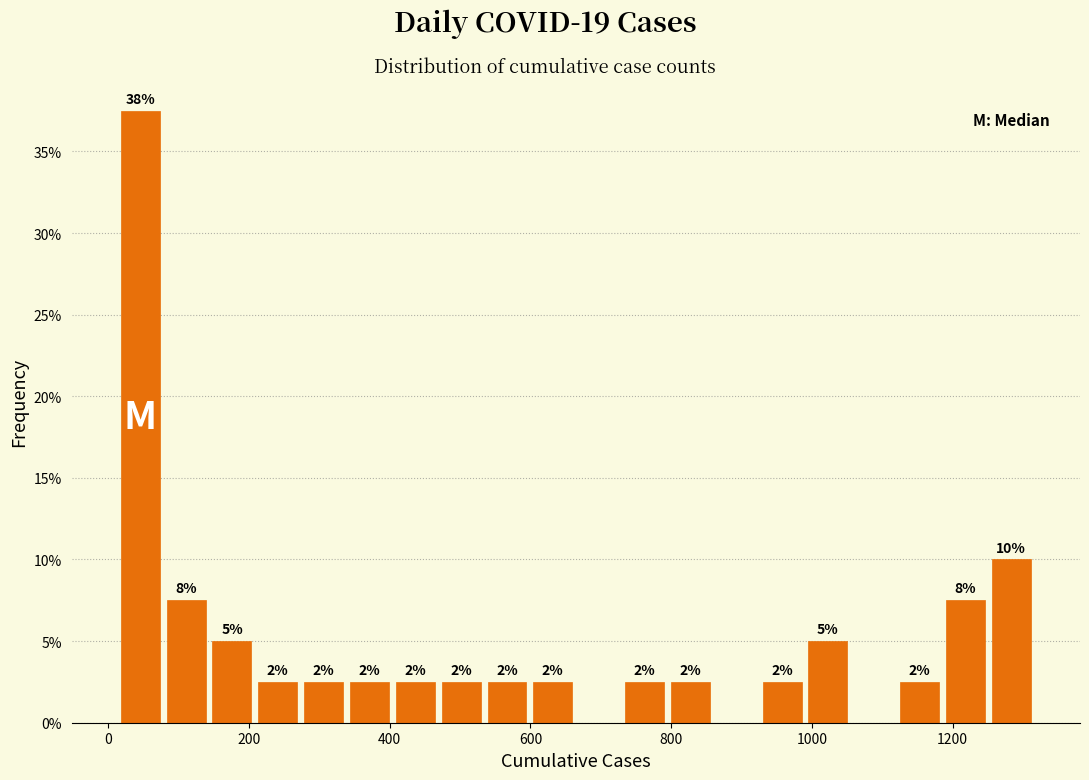

Read against the x-axis, roughly where is the centre of the tallest bar?

40